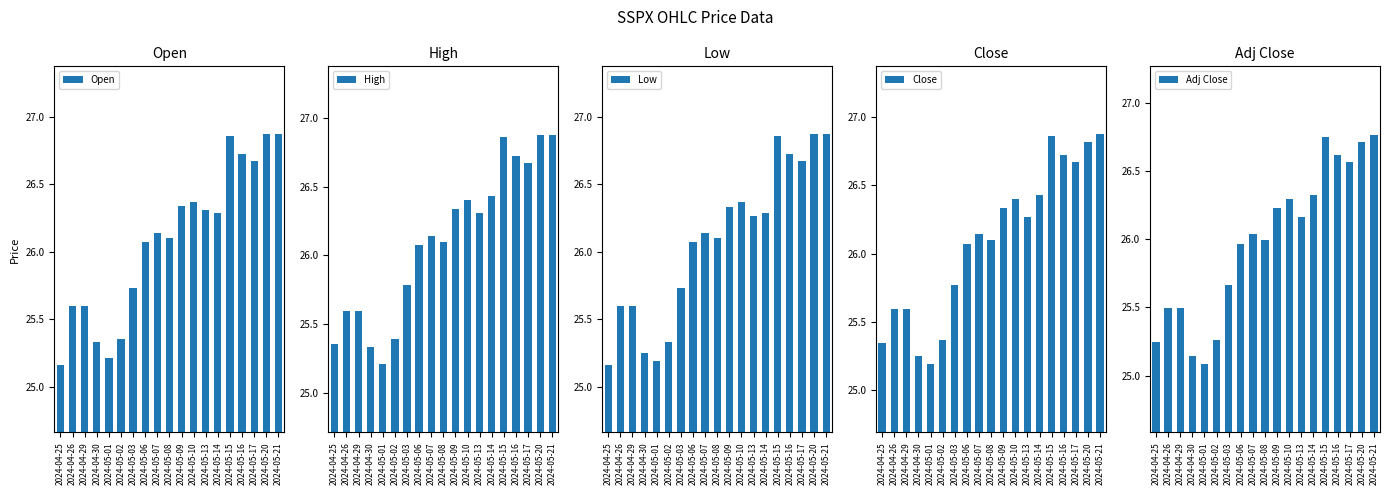

Which has a higher value, 2024-04-26 or 2024-05-20?

2024-05-20